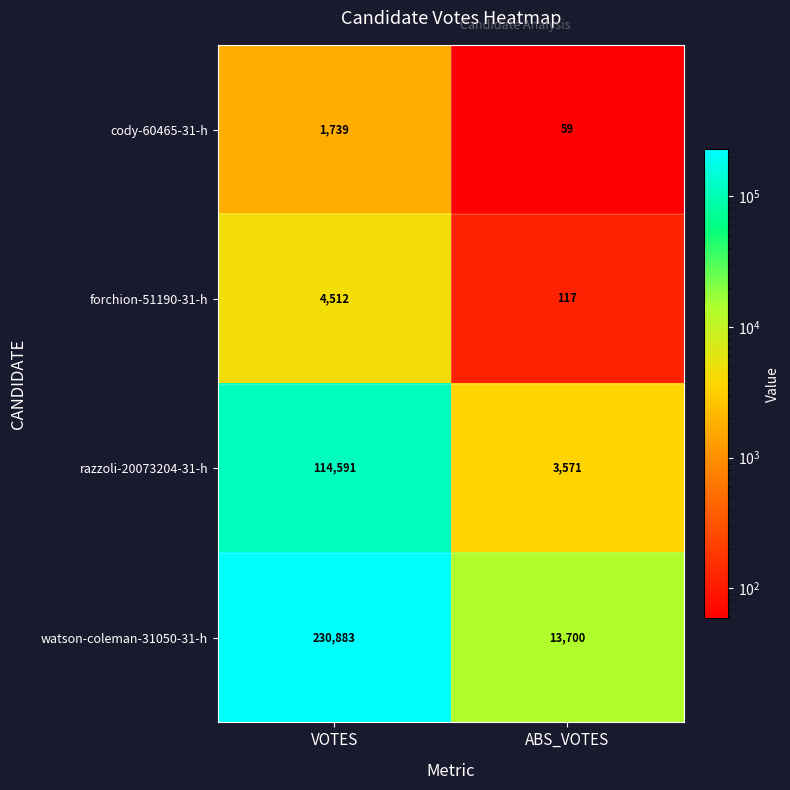

At which label is watson-coleman-31050-31-h closest to 122291?

ABS_VOTES